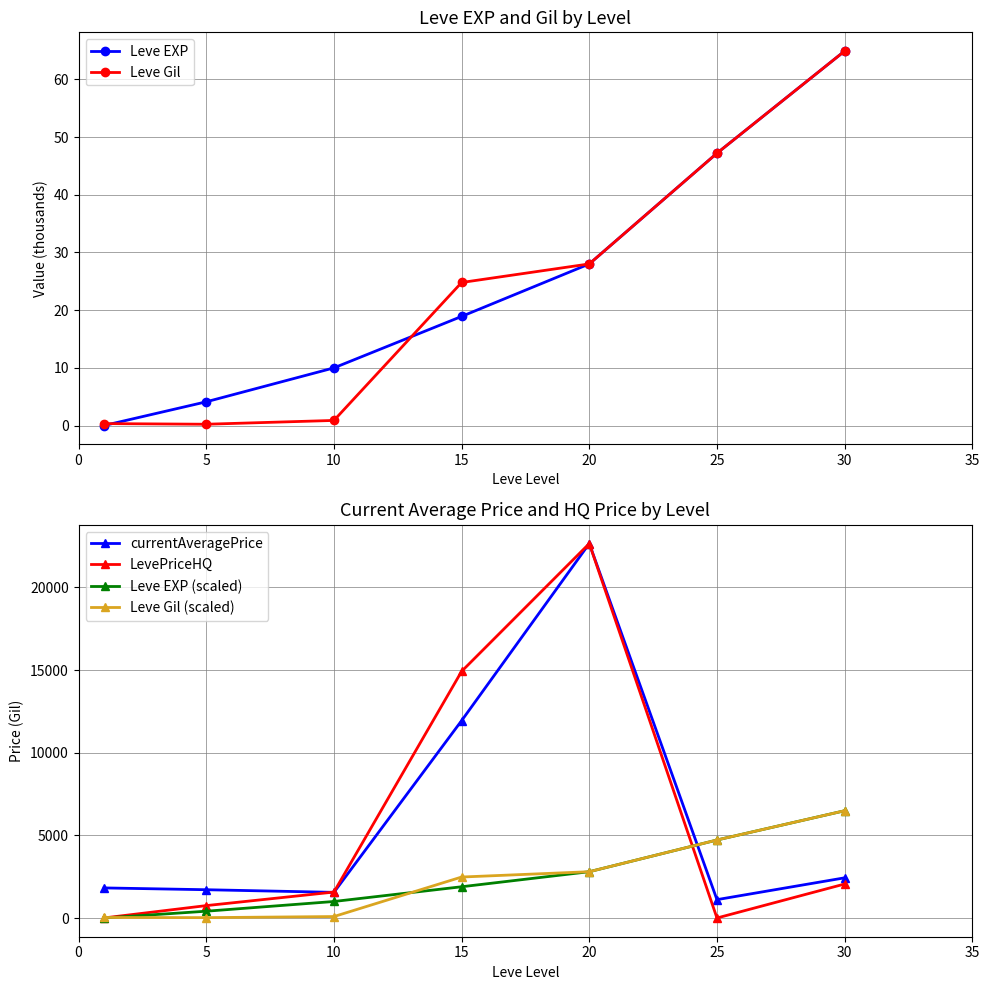

What is the value of the Leve Gil point at the 3rd from the left?

0.9